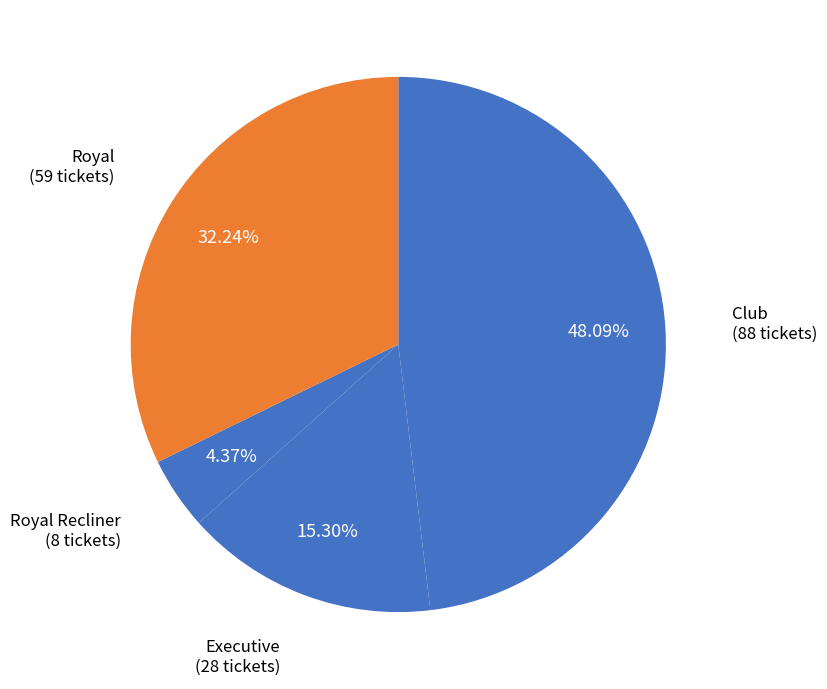

Combined, do Club and Royal account for over 50%?

Yes